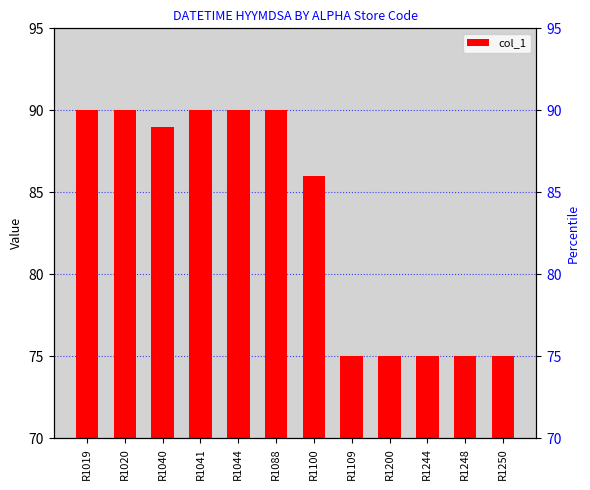

Which label corresponds to the largest value in the chart?

R1019